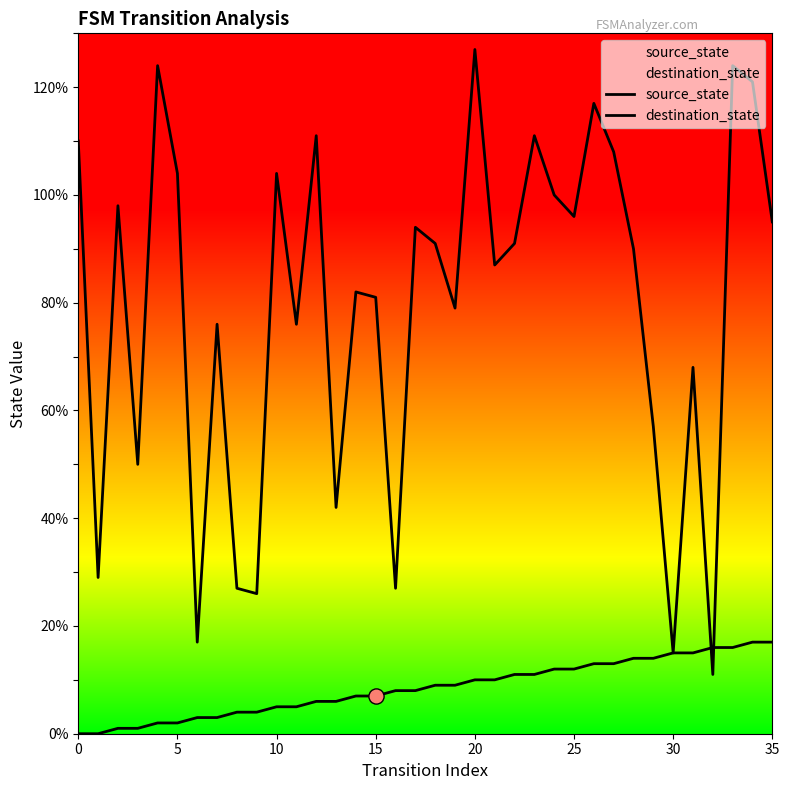

What are all the series names shown in the legend?

source_state, destination_state